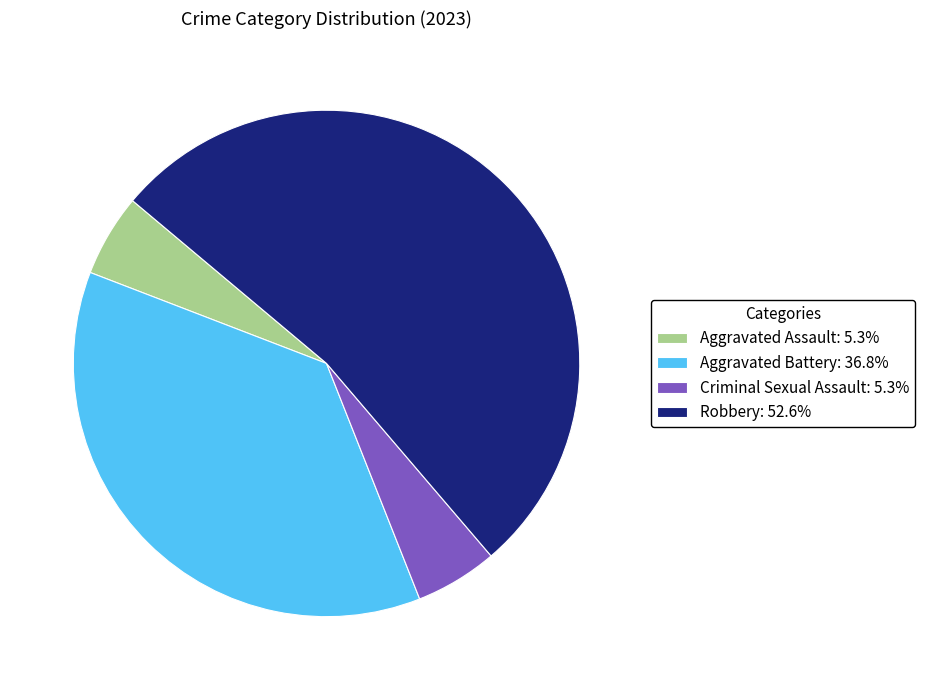

Does any single category account for the majority?

Yes